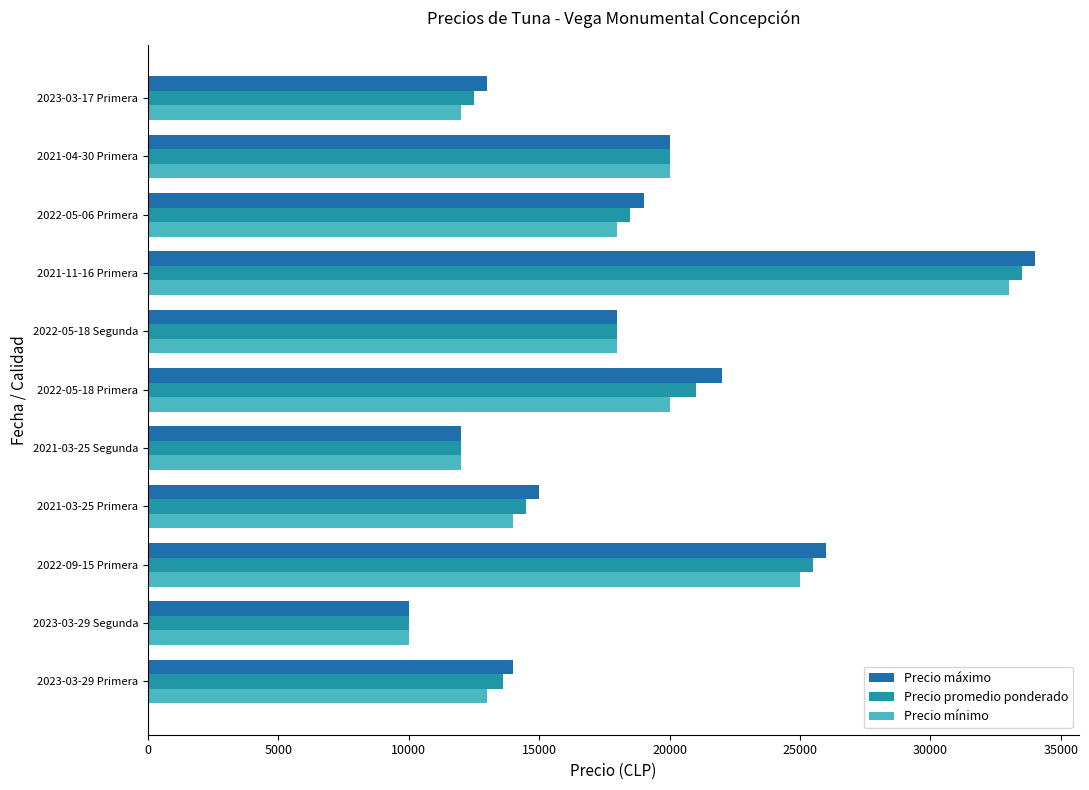

How many data points does each series have?

11